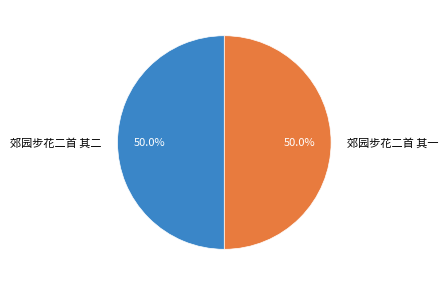

To the nearest percent, what percentage of the pie is 郊园步花二首 其二?

50%